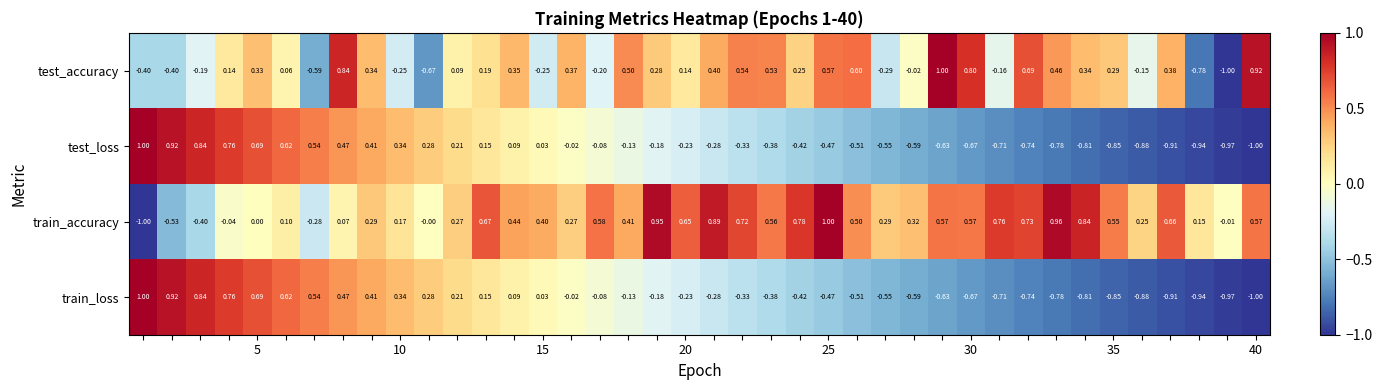

Which series has the largest total across all categories?

train_accuracy